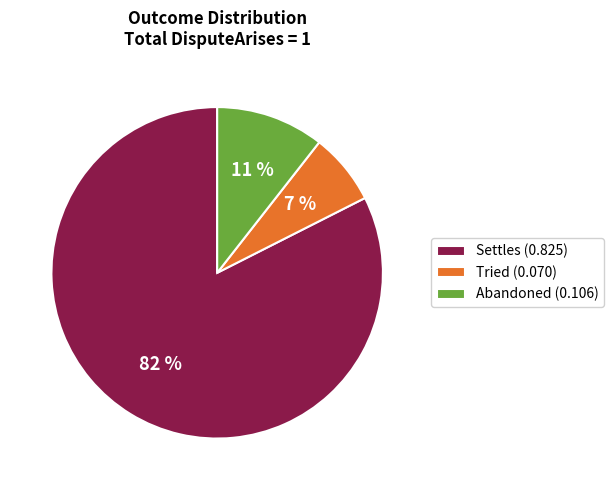

What is the smallest slice in the pie chart?

Tried